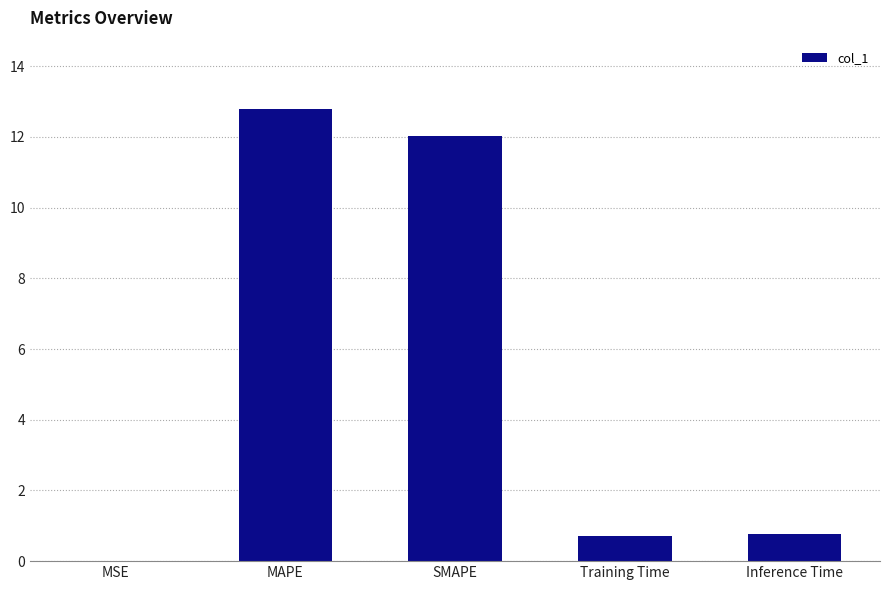

Is it true that the value at MSE is 0.0?

True